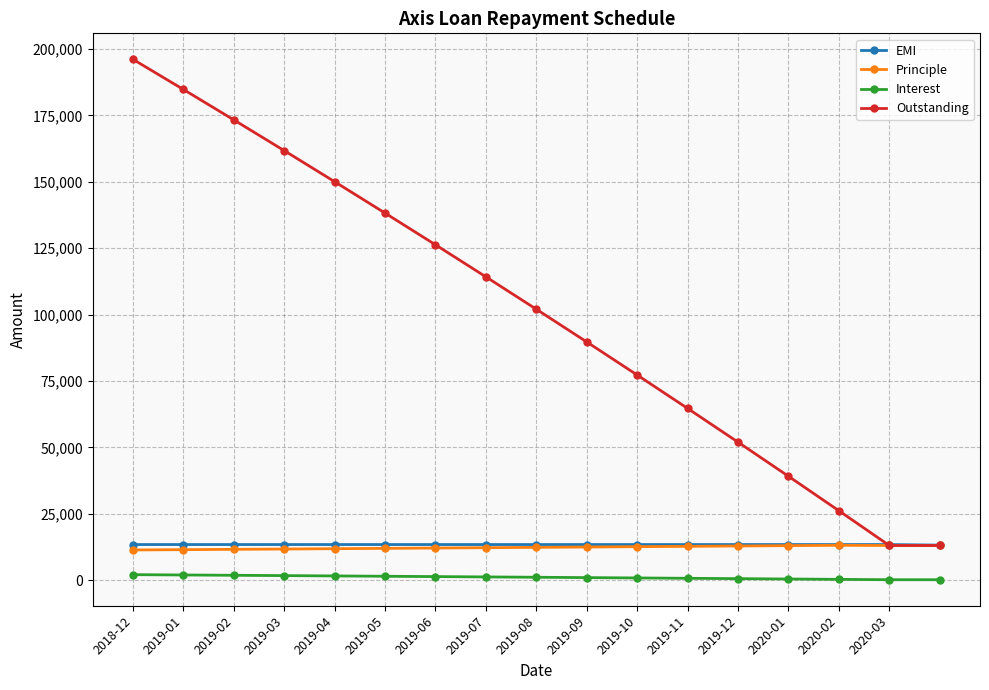

At how many categories does at least one series exceed 42918?

13